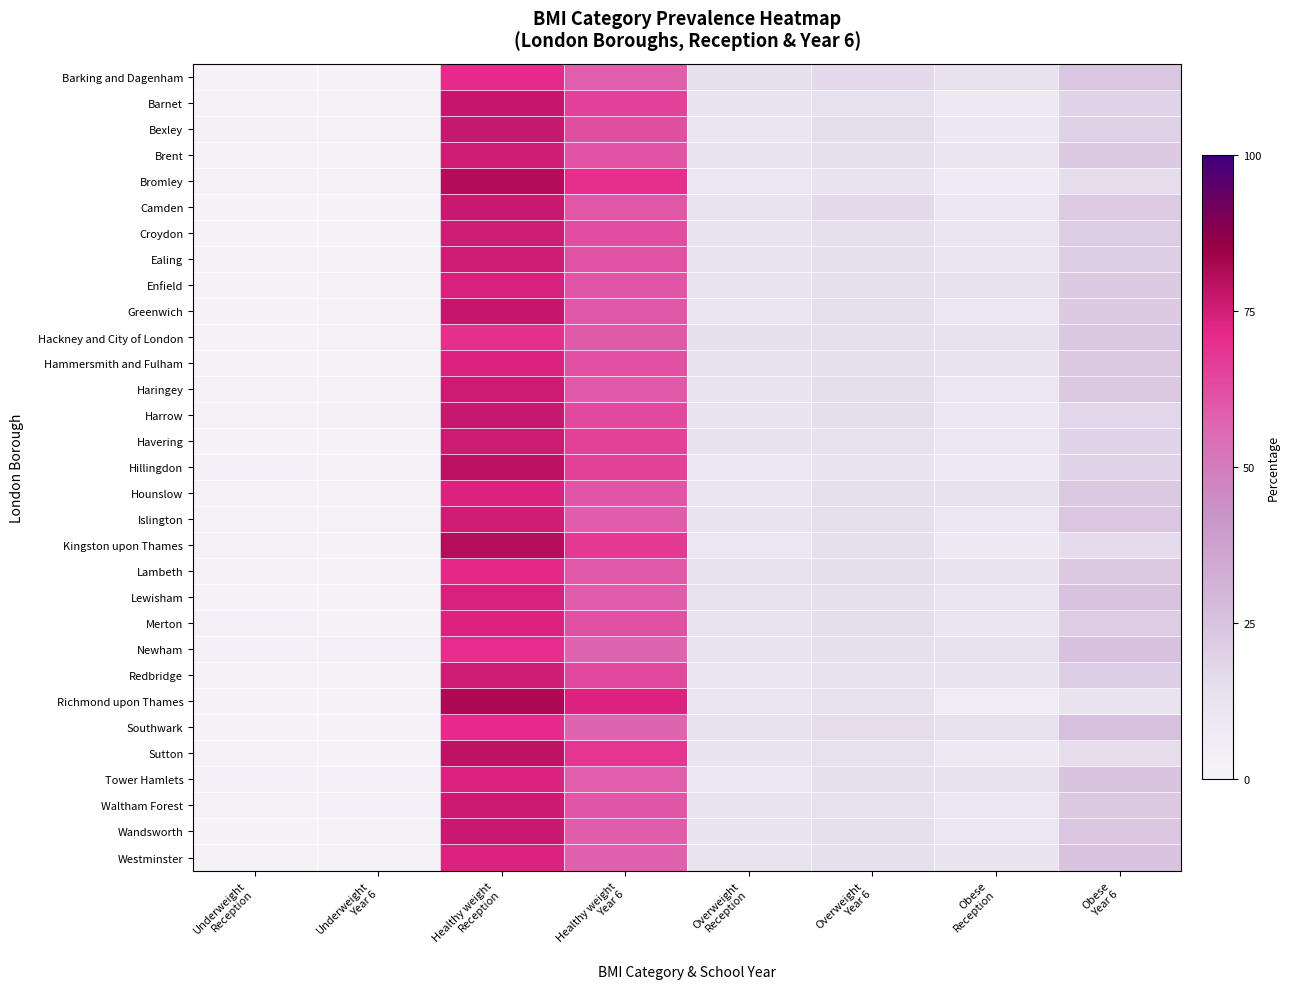

What is the smallest value displayed?

0.6